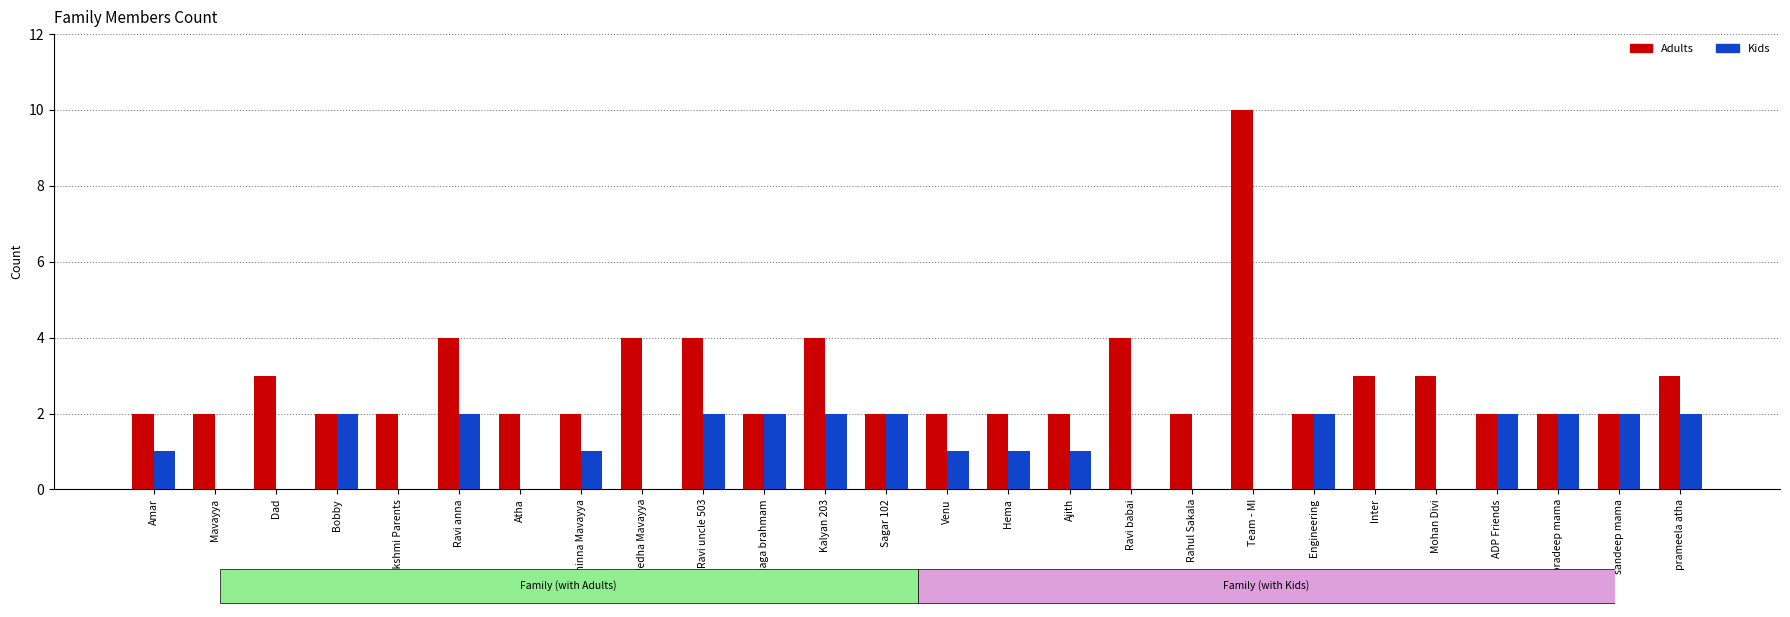

What is the sum of all Kids values?

27